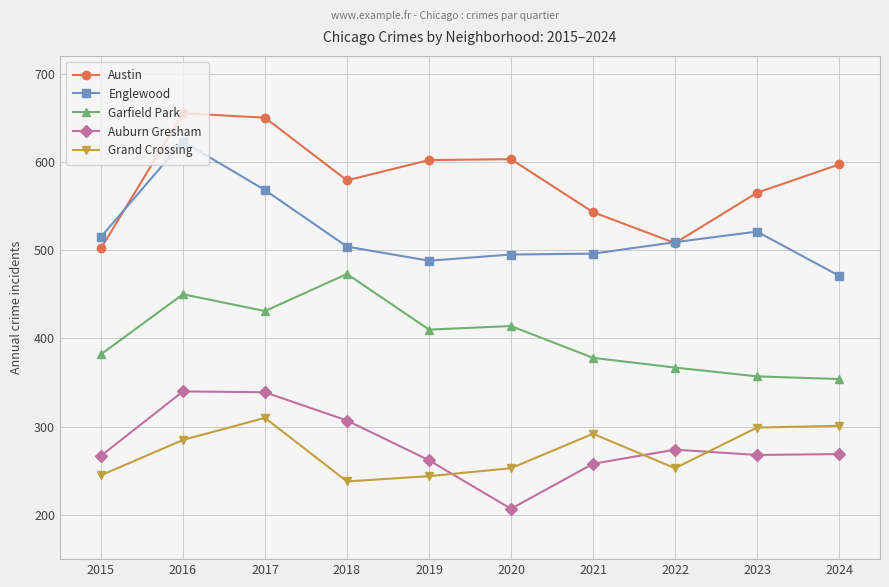

The value of Austin at 2024 is 1037. True or false?

False